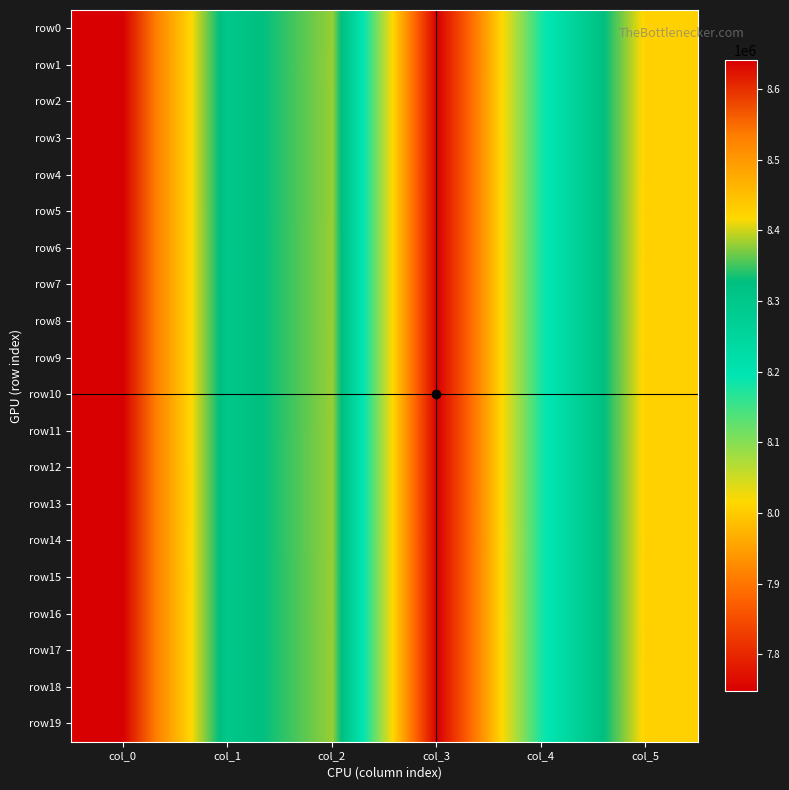

List the series in order of their peak value, highest first.

row3, row2, row4, row12, row9, row5, row16, row11, row1, row15, row0, row8, row19, row7, row18, row13, row10, row6, row17, row14